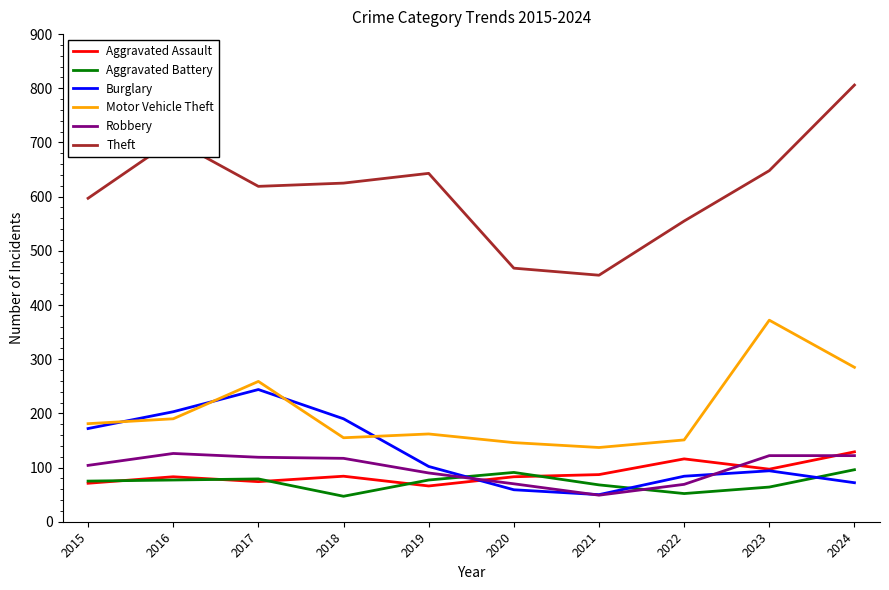

In Motor Vehicle Theft, how many points are higher than both neighbors (excluding endpoints)?

3